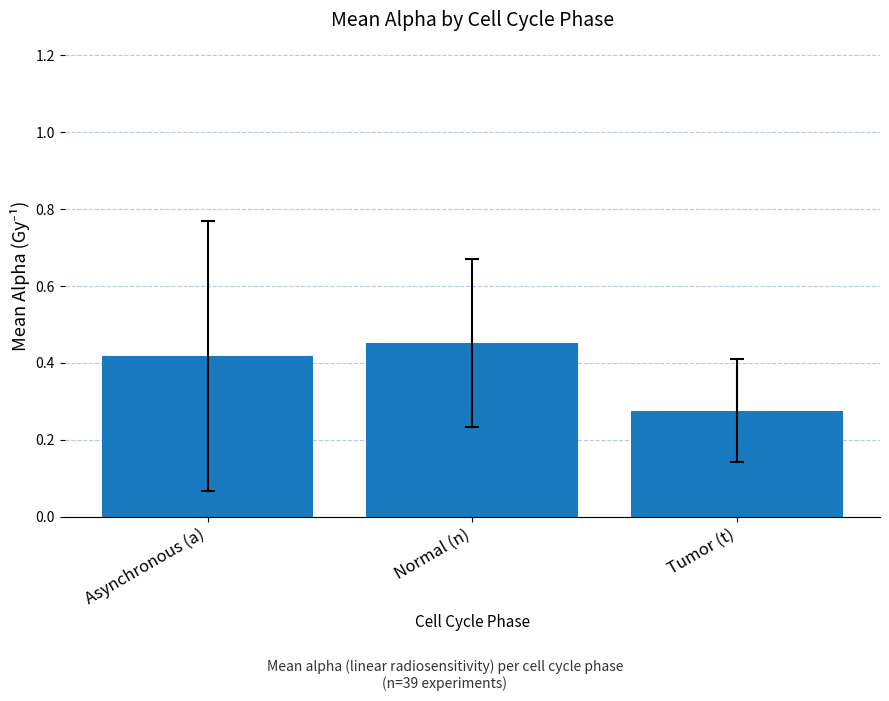

Where is the data nearest to the value 0?

Tumor (t)